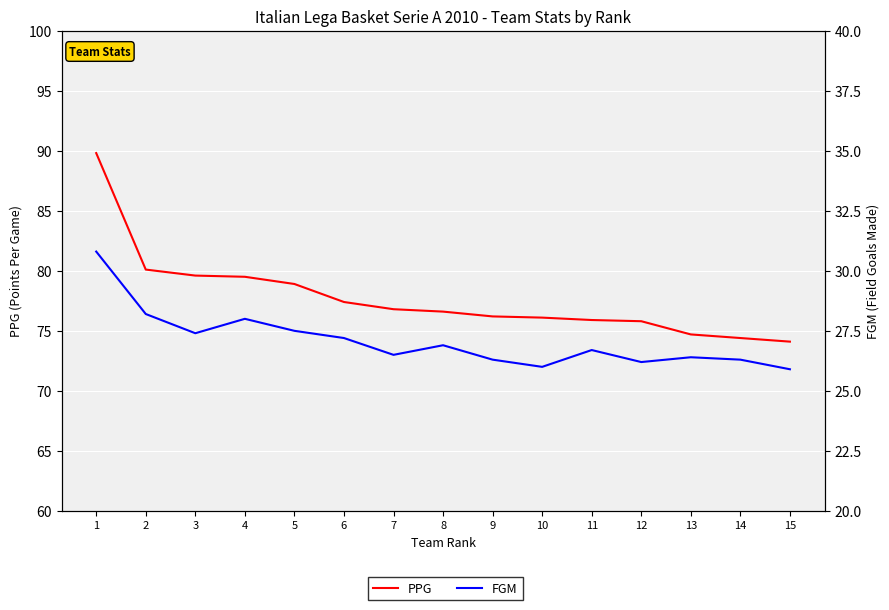

Reading left to right, list all the values displayed in this chart.

PPG: 89.8	80.1	79.6	79.5	78.9	77.4	76.8	76.6	76.2	76.1	75.9	75.8	74.7	74.4	74.1
FGM: 30.8	28.2	27.4	28.0	27.5	27.2	26.5	26.9	26.3	26.0	26.7	26.2	26.4	26.3	25.9